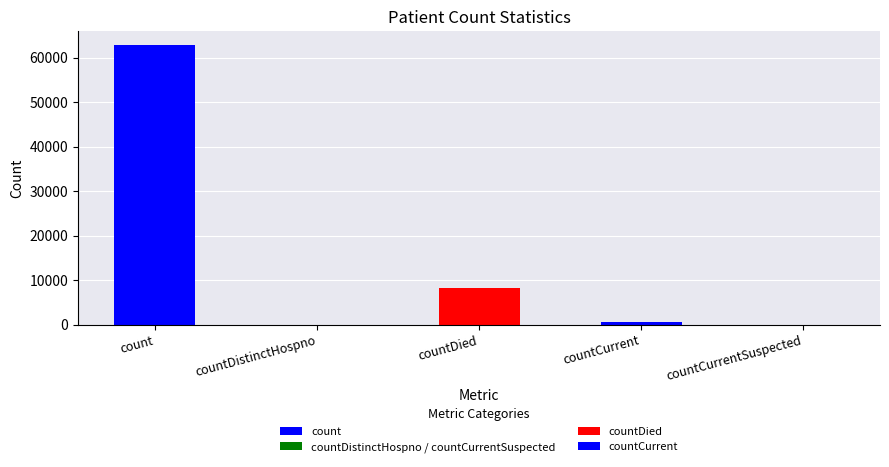

What is the sum of the values at countCurrent and count?

63432